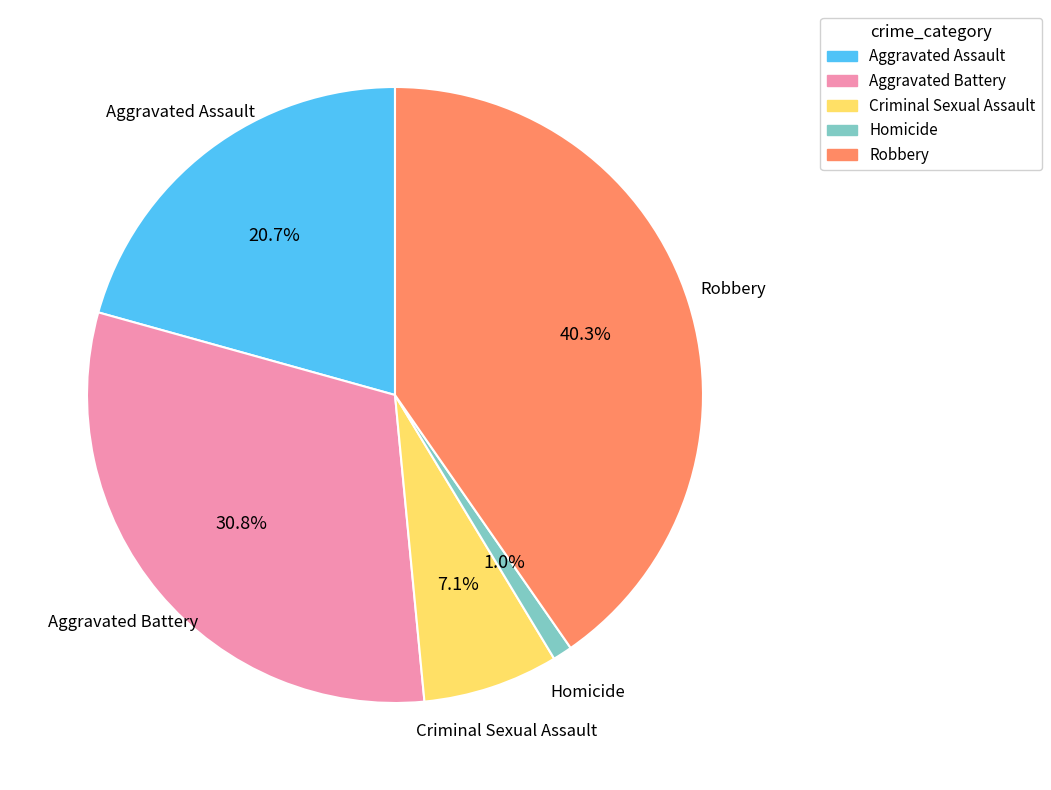

What percentage is NOT represented by Criminal Sexual Assault?

92.9%